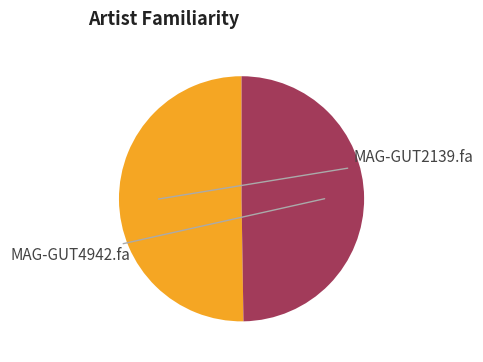

To the nearest percent, what percentage of the pie is MAG-GUT4942.fa?

50%